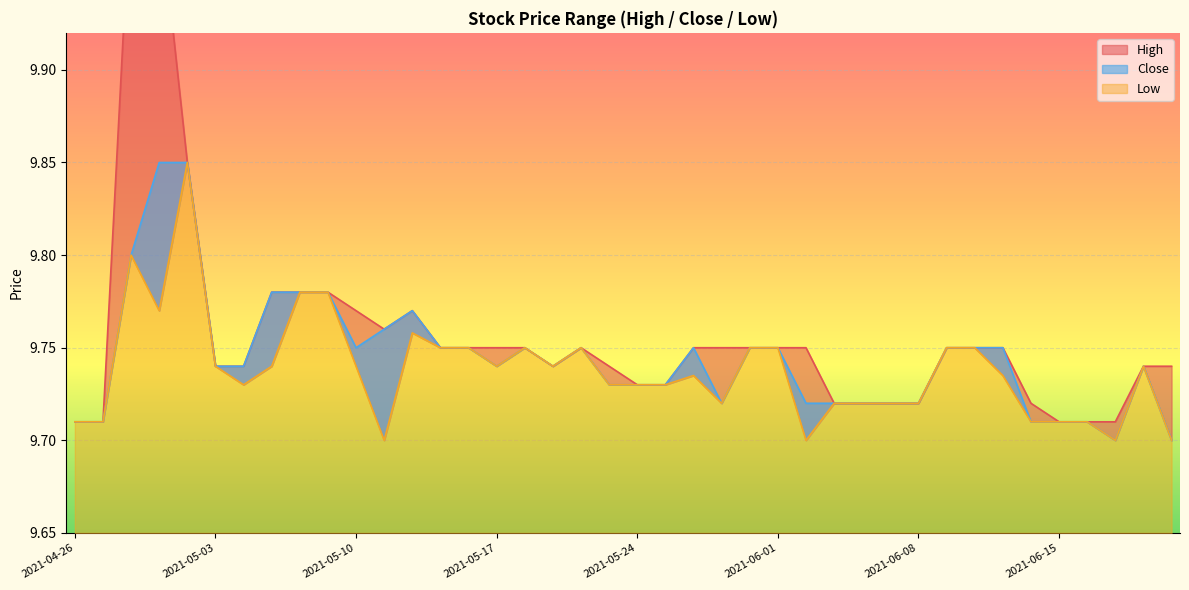

What are all the series names shown in the legend?

High, Close, Low